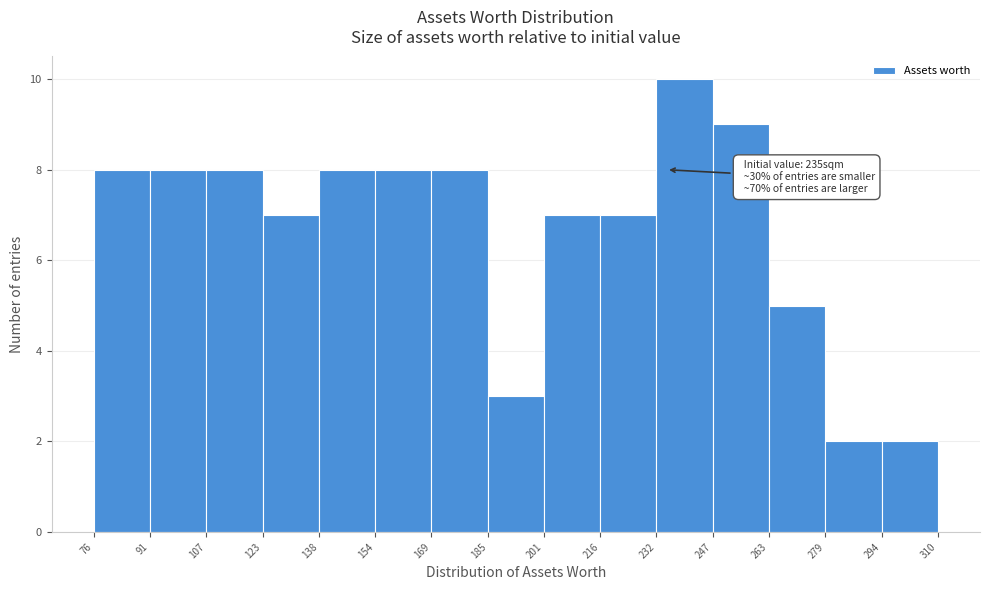

Over which range of the x-axis is the bar tallest?

232 to 247